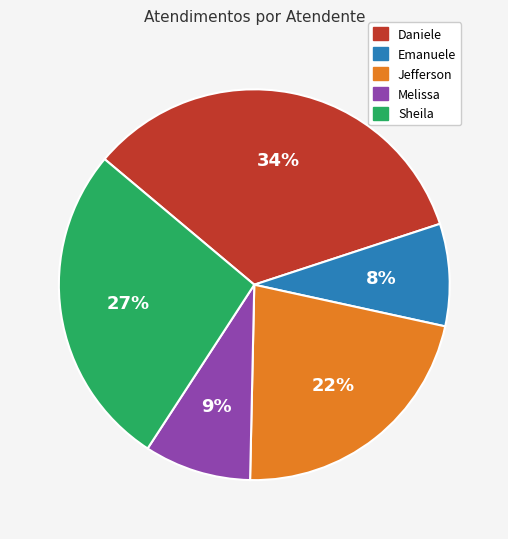

Does any single category account for the majority?

No